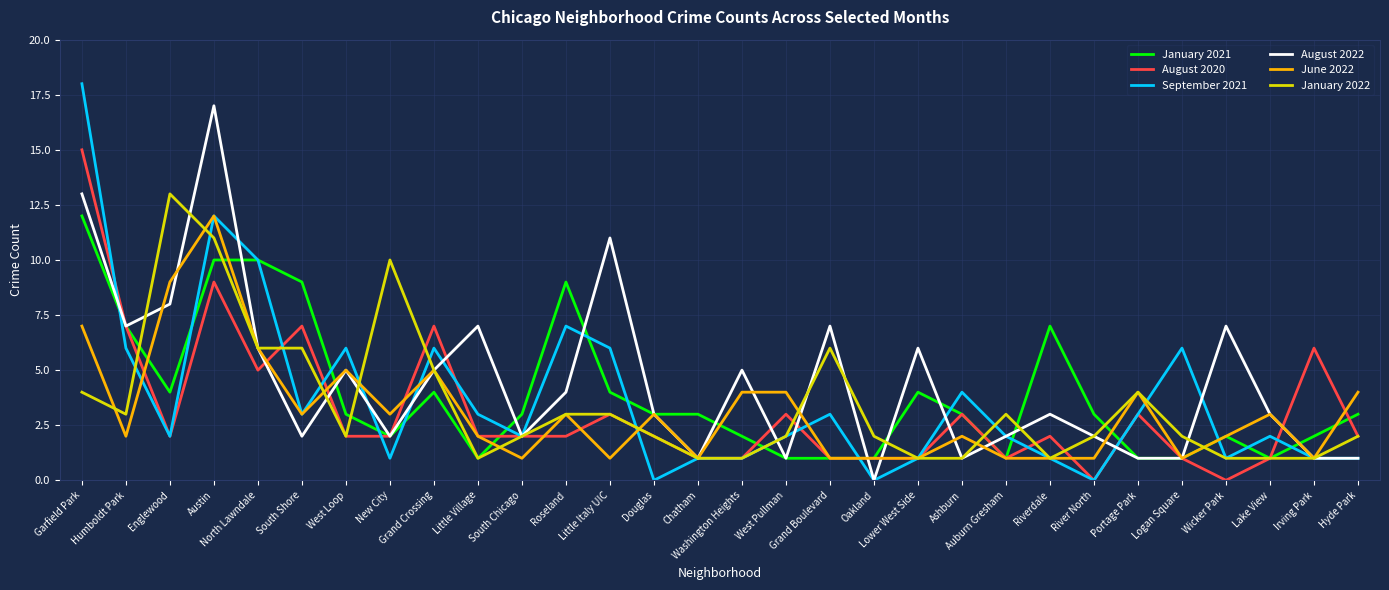

How many lines are shown in the chart?

6